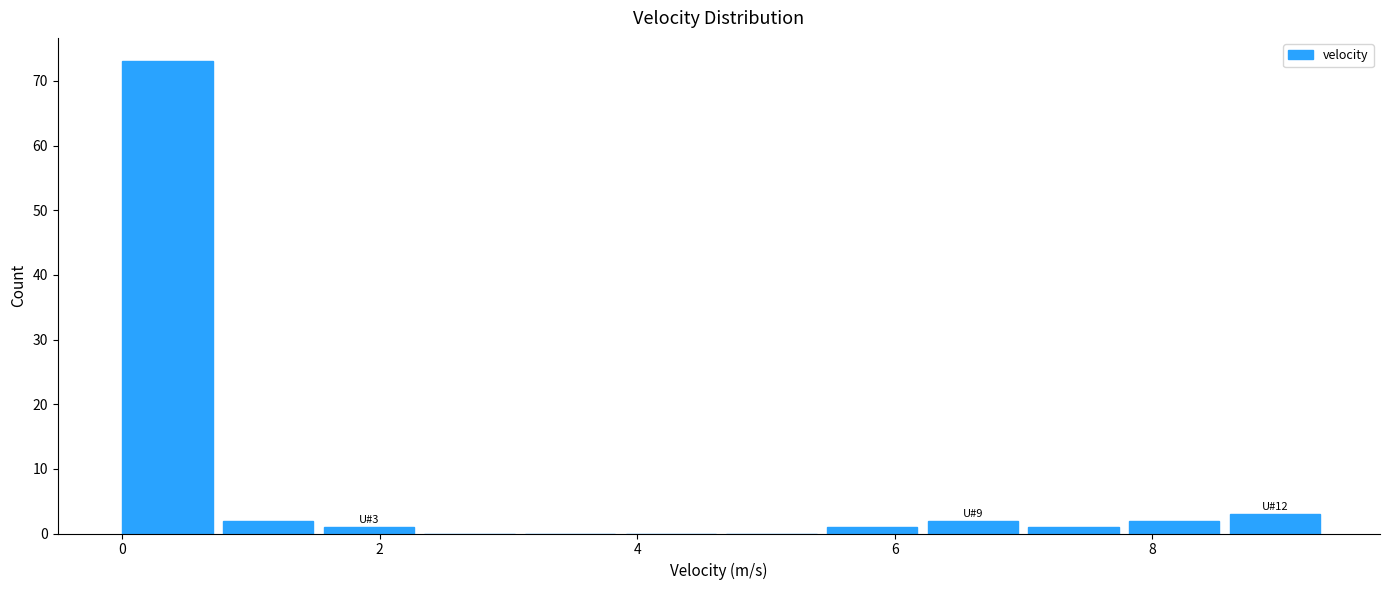

Around what value on the x-axis is the tallest bar? Give the approximate position of its centre, as read against the axis.

0.4